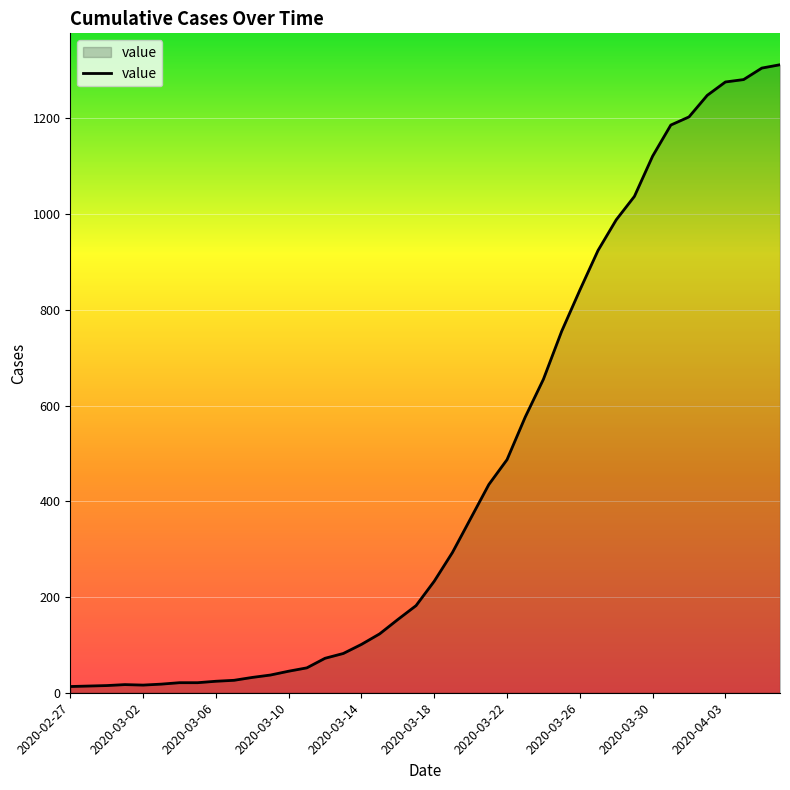

What is the maximum value shown in the chart?

1312